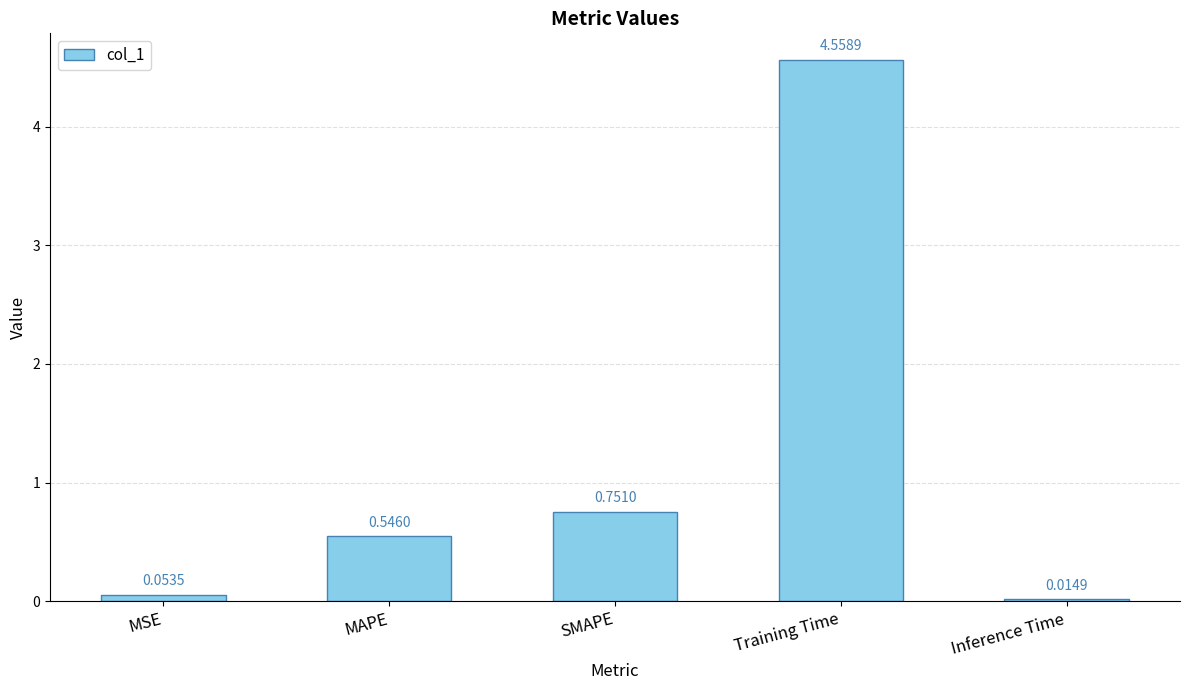

What is the change in value from Training Time to Inference Time?

-4.5